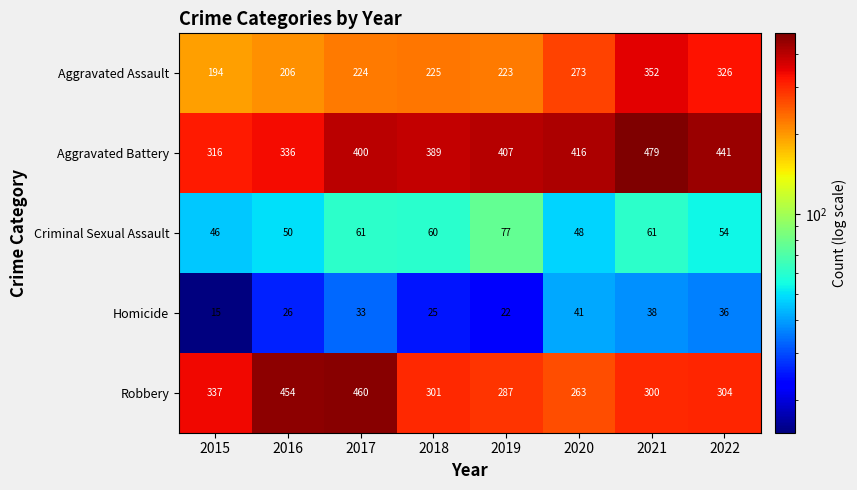

What is the maximum value shown in the chart?

479